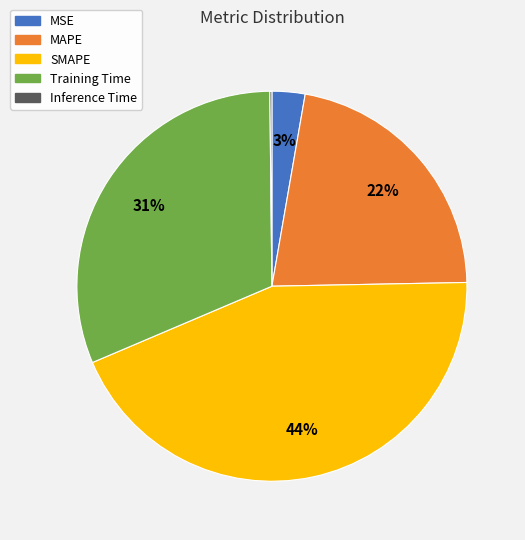

Is MAPE the majority of the pie?

No